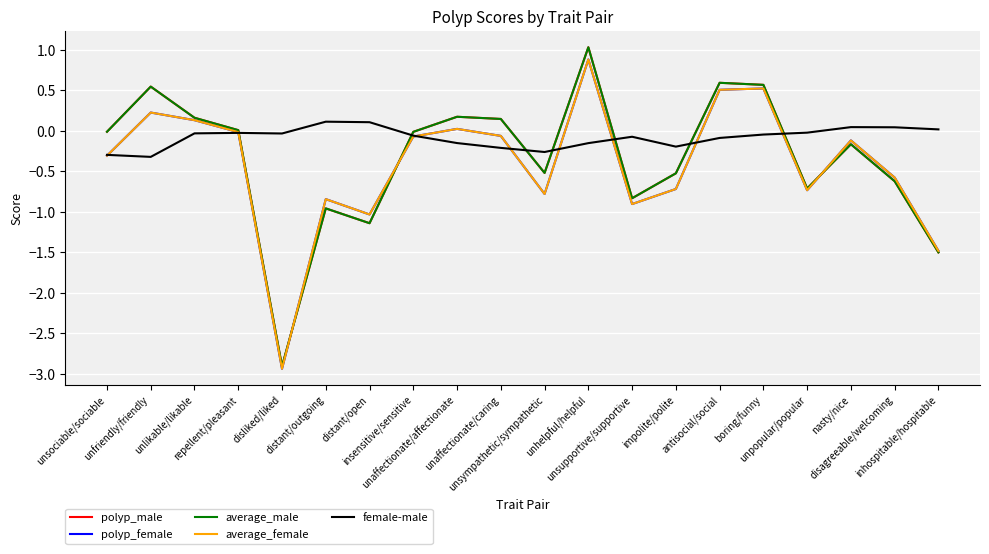

At how many categories does at least one series exceed -1?

20